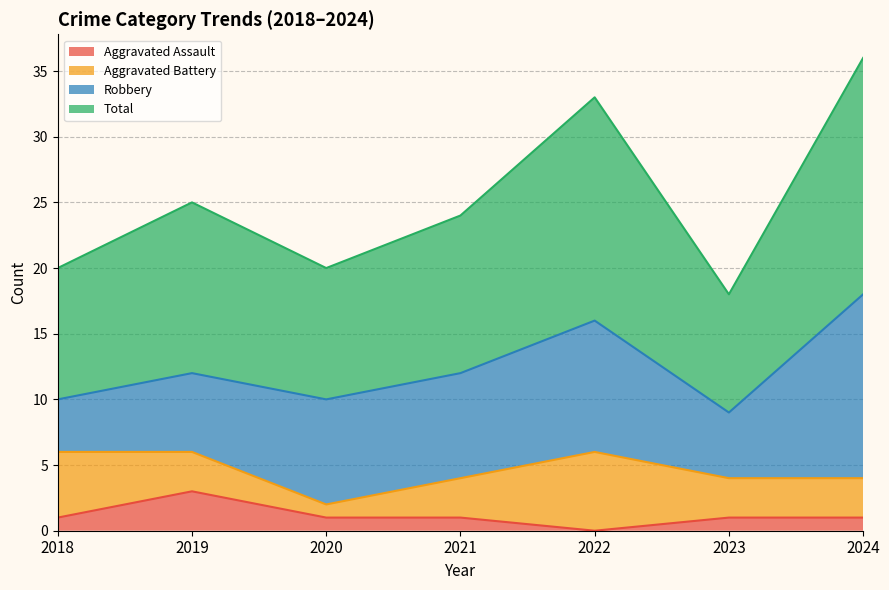

What is the approximate value of Total at 2019, to the nearest 10?

20